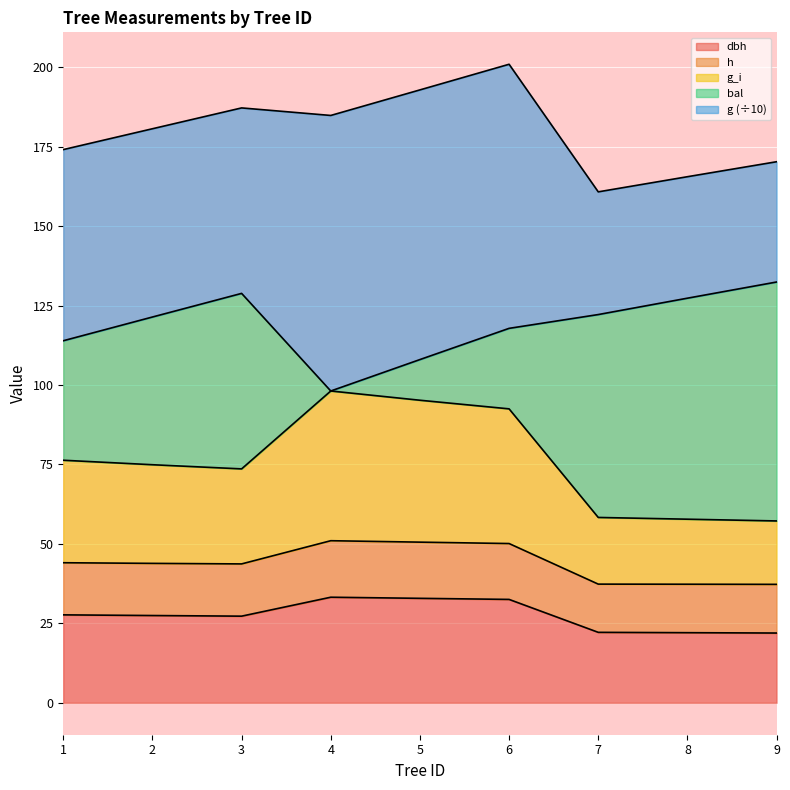

What value does the dbh series have at 3?

27.3